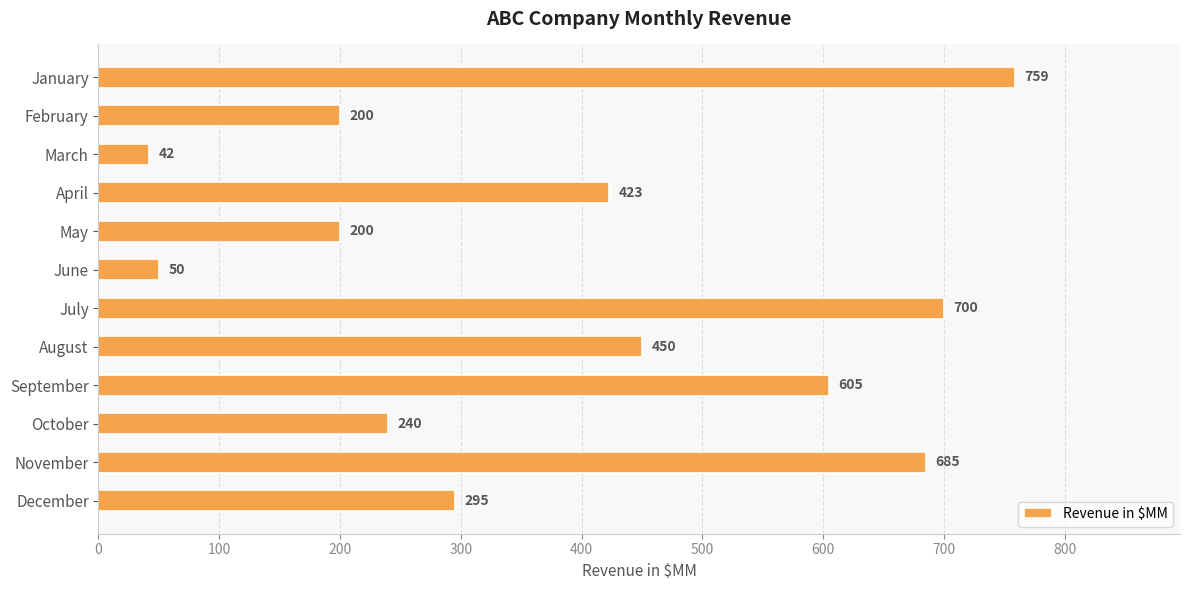

Are the bars grouped side by side (vs. stacked)?

No